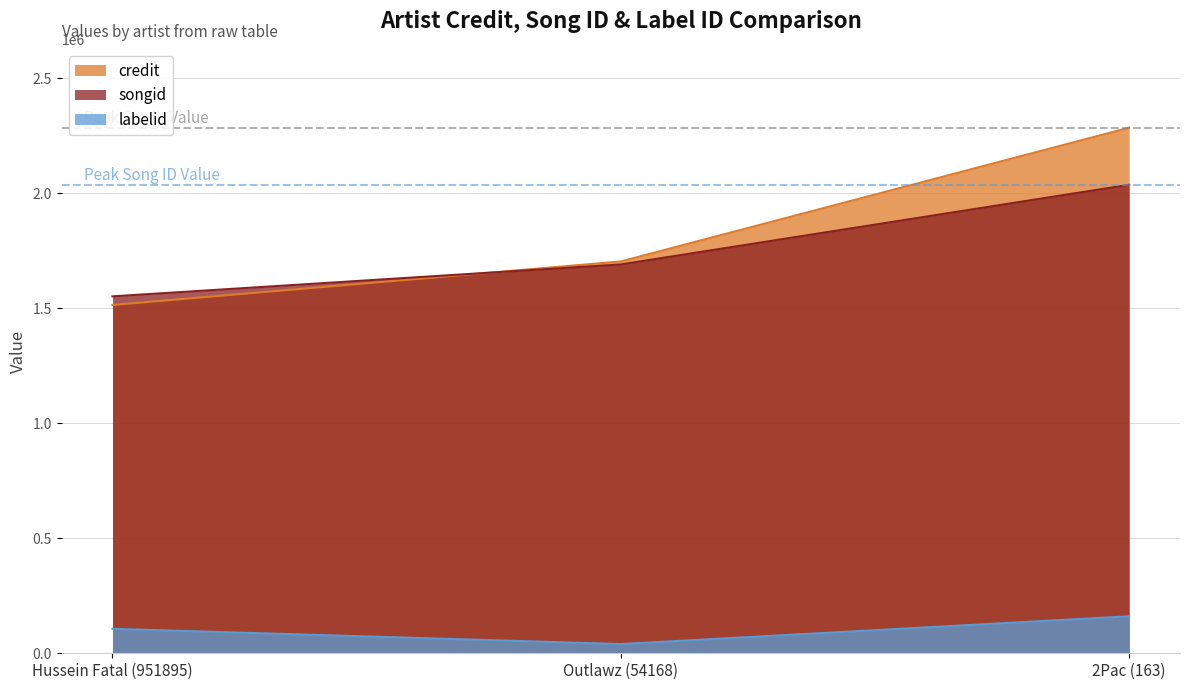

How many data points does each series have?

3